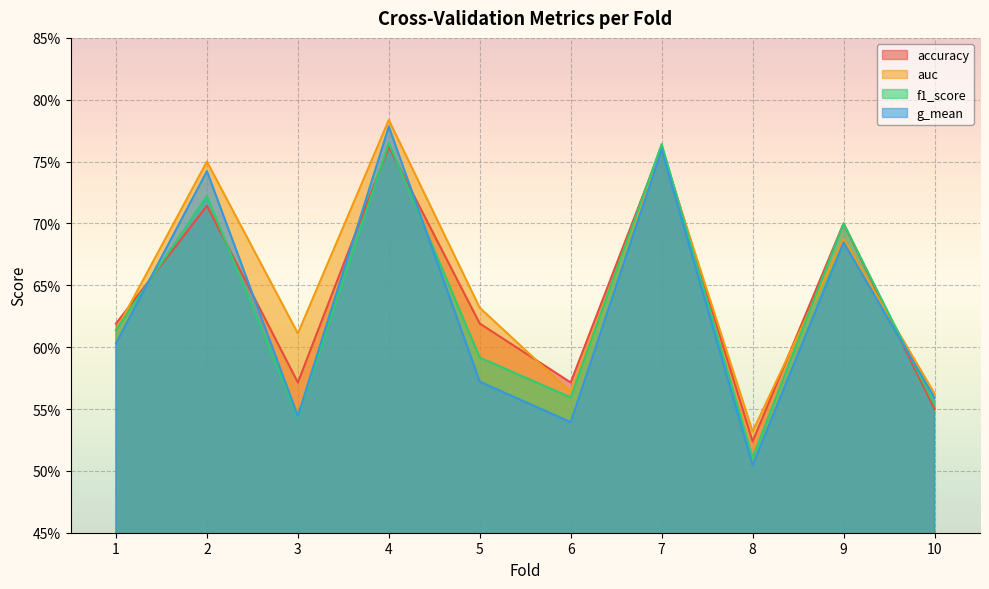

Which has a higher value, 2 or 4?

4